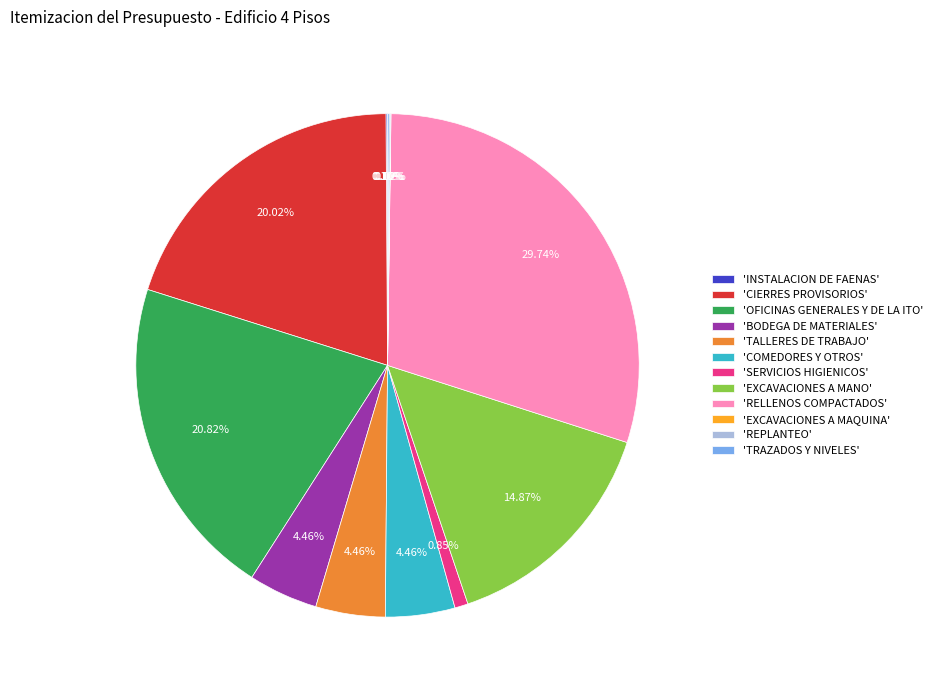

Is there a majority slice in this chart?

No